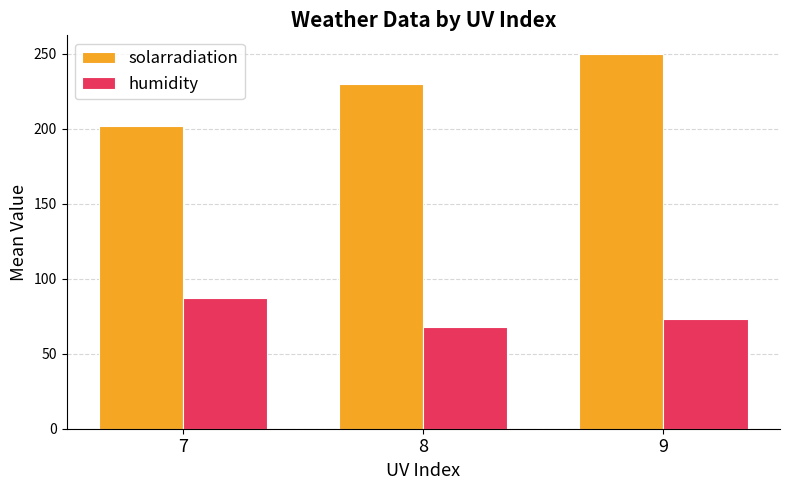

List the series in order of their peak value, lowest first.

humidity, solarradiation